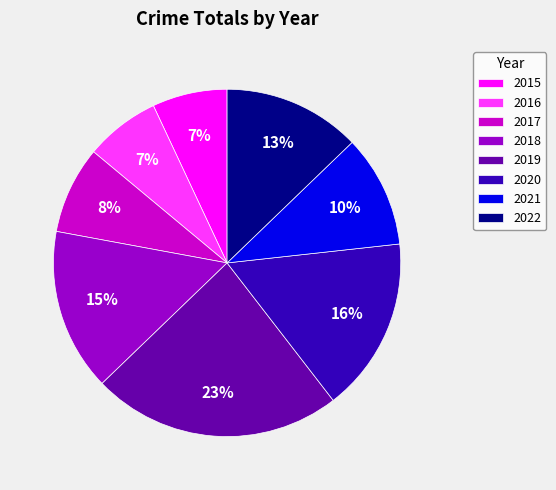

Combined, do 2020 and 2015 account for over 50%?

No